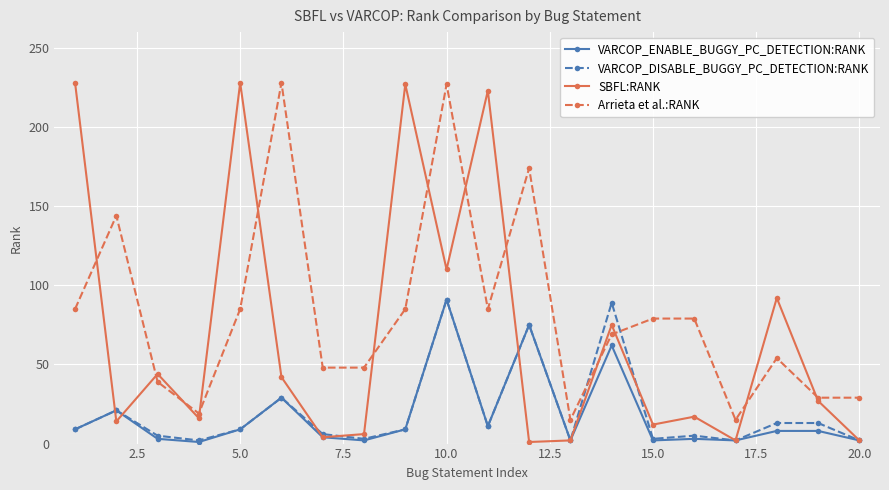

At how many categories does at least one series exceed 64?

12